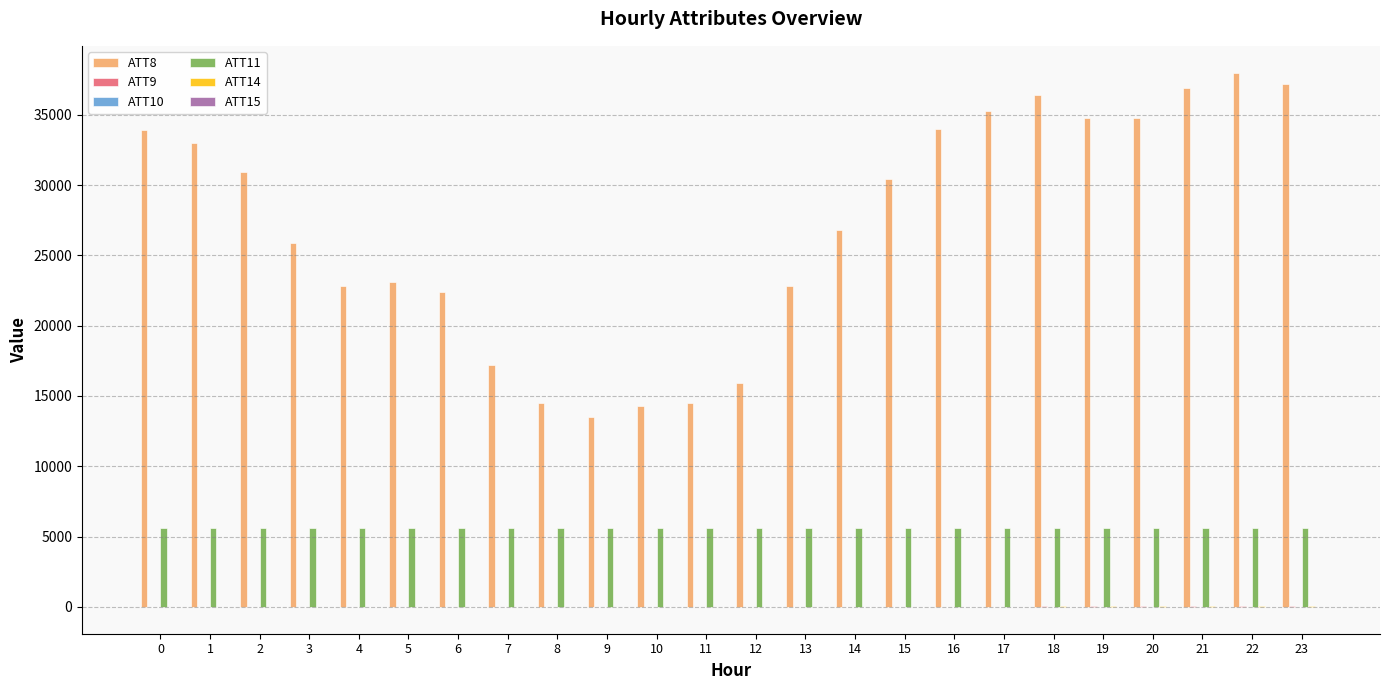

Which series has the largest total across all categories?

ATT8